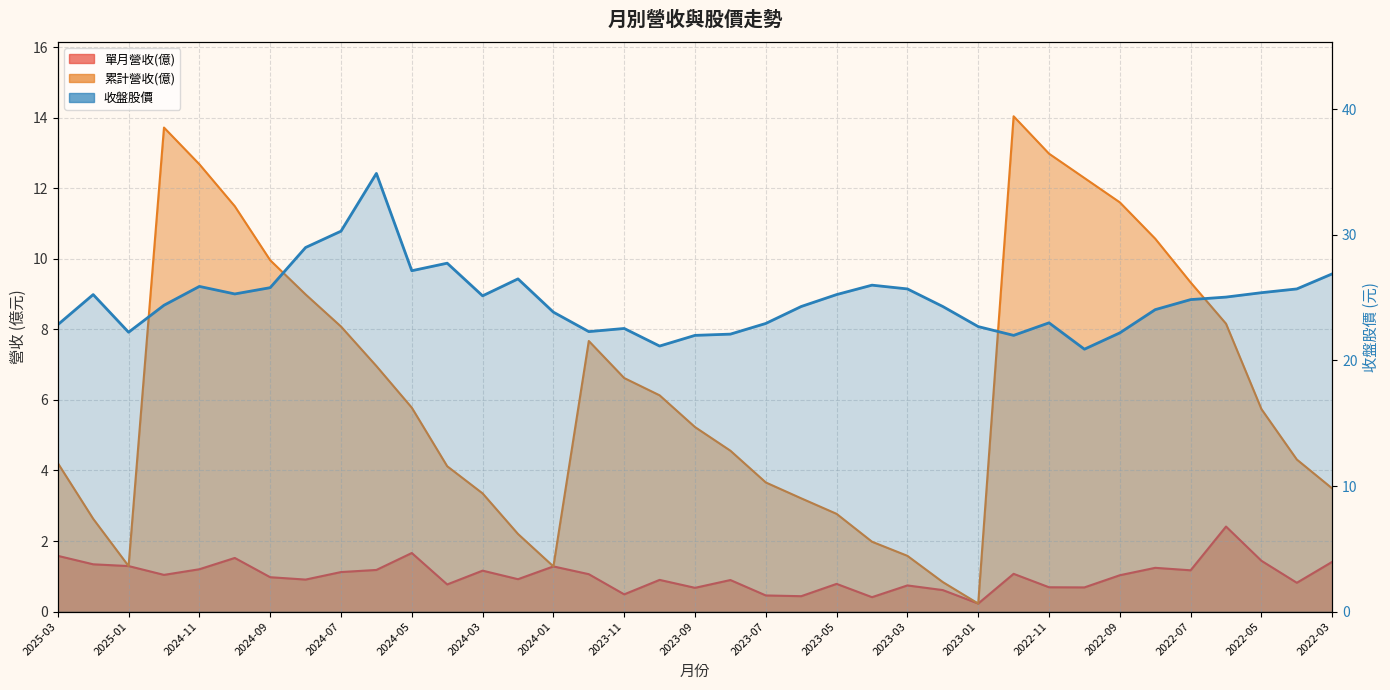

Reading right to left, transcribe all the data shown in this chart.

單月營收(億): 1.4	0.8	1.4	2.4	1.2	1.2	1.0	0.7	0.7	1.1	0.2	0.6	0.7	0.4	0.8	0.4	0.5	0.9	0.7	0.9	0.5	1.1	1.3	0.9	1.2	0.8	1.7	1.2	1.1	0.9	1.0	1.5	1.2	1.0	1.3	1.3	1.6
累計營收(億): 3.5	4.3	5.7	8.2	9.3	10.6	11.6	12.3	13.0	14.0	0.2	0.8	1.6	2.0	2.8	3.2	3.7	4.6	5.2	6.1	6.6	7.7	1.3	2.2	3.4	4.1	5.8	7.0	8.1	9.0	10.0	11.5	12.7	13.7	1.3	2.6	4.2
收盤股價: 26.9	25.7	25.4	25.1	24.9	24.1	22.2	20.9	23.0	22.0	22.7	24.3	25.7	26.0	25.2	24.3	22.9	22.1	22.0	21.1	22.6	22.3	23.9	26.5	25.1	27.8	27.1	34.9	30.3	29.0	25.8	25.3	25.9	24.4	22.2	25.2	22.9